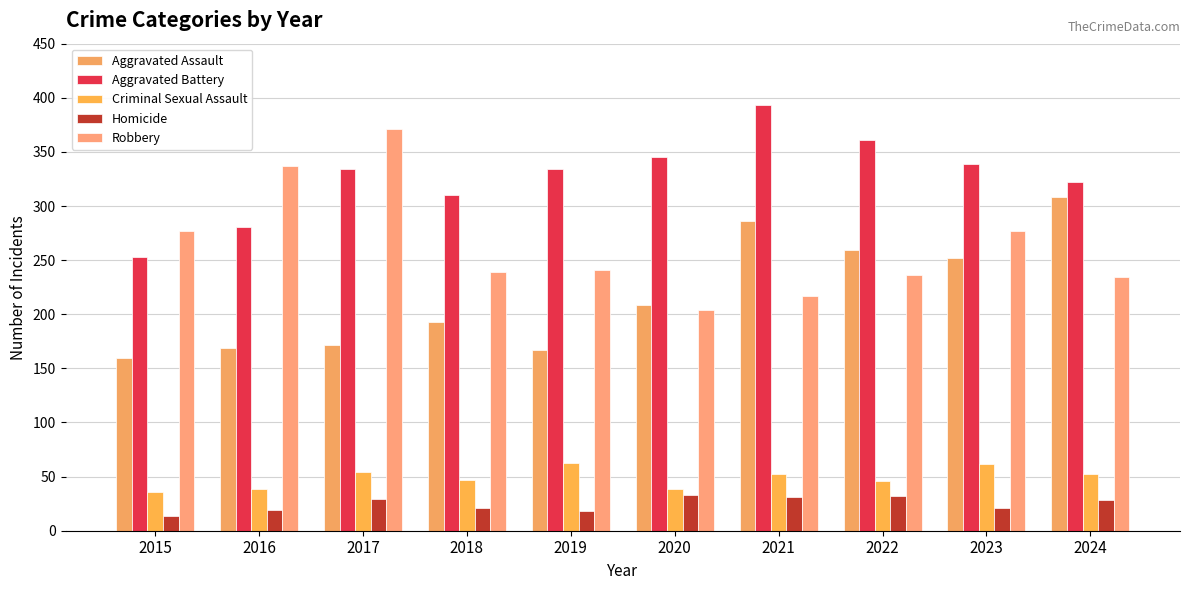

List the labels in order of Aggravated Battery value, largest first.

2021, 2022, 2020, 2023, 2017, 2019, 2024, 2018, 2016, 2015